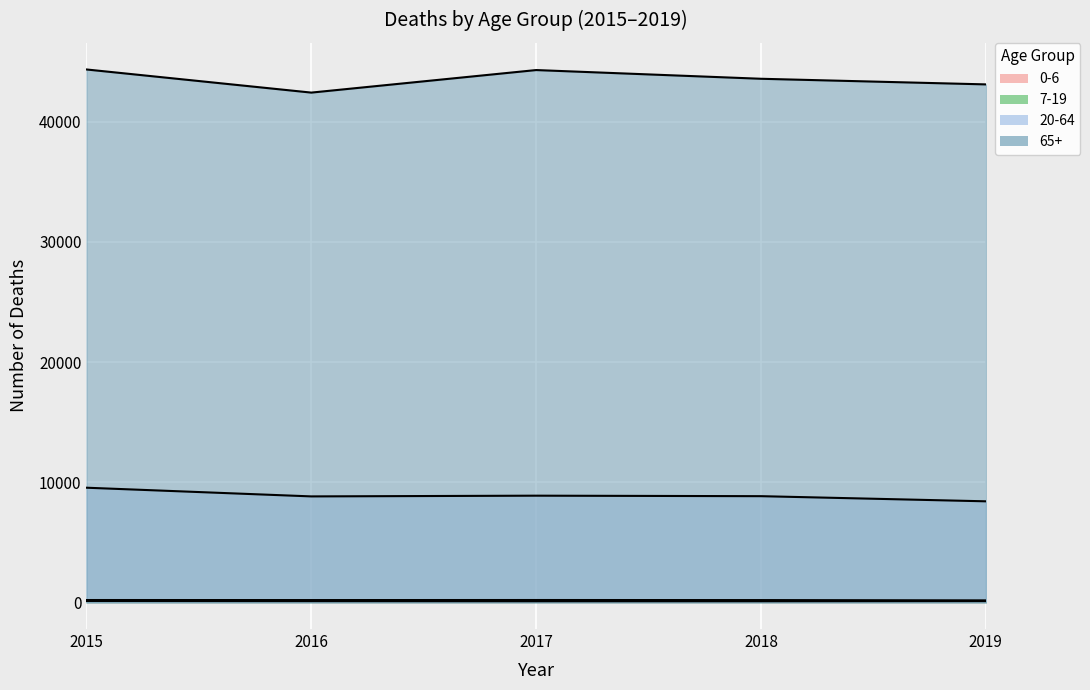

True or false: 65+ has more than 1 interior local peaks.

False